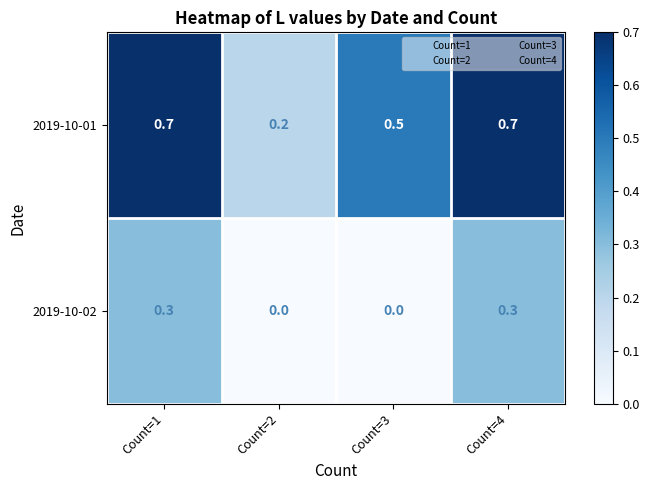

Reading left to right, what are all the values shown in this chart?

2019-10-01: 0.7	0.2	0.5	0.7
2019-10-02: 0.3	0.0	0.0	0.3